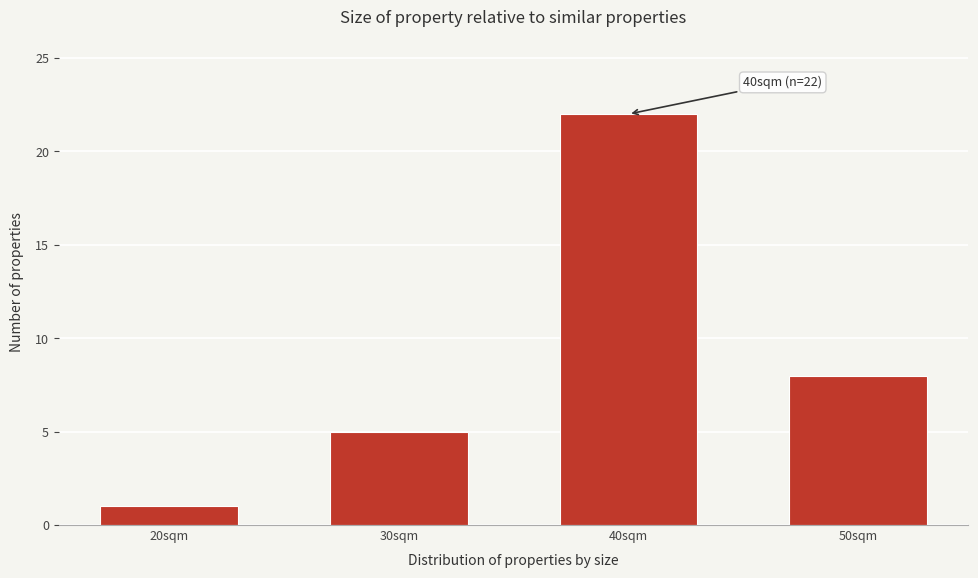

Reading left to right, extract all data points from this chart.

20sqm=1	30sqm=5	40sqm=22	50sqm=8